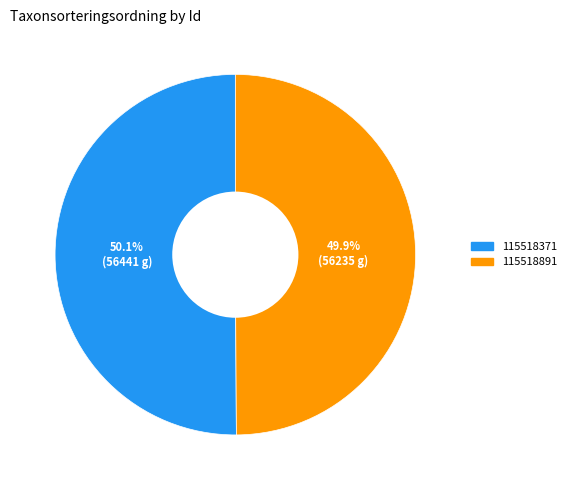

What portion of the pie excludes 115518891?

50.1%